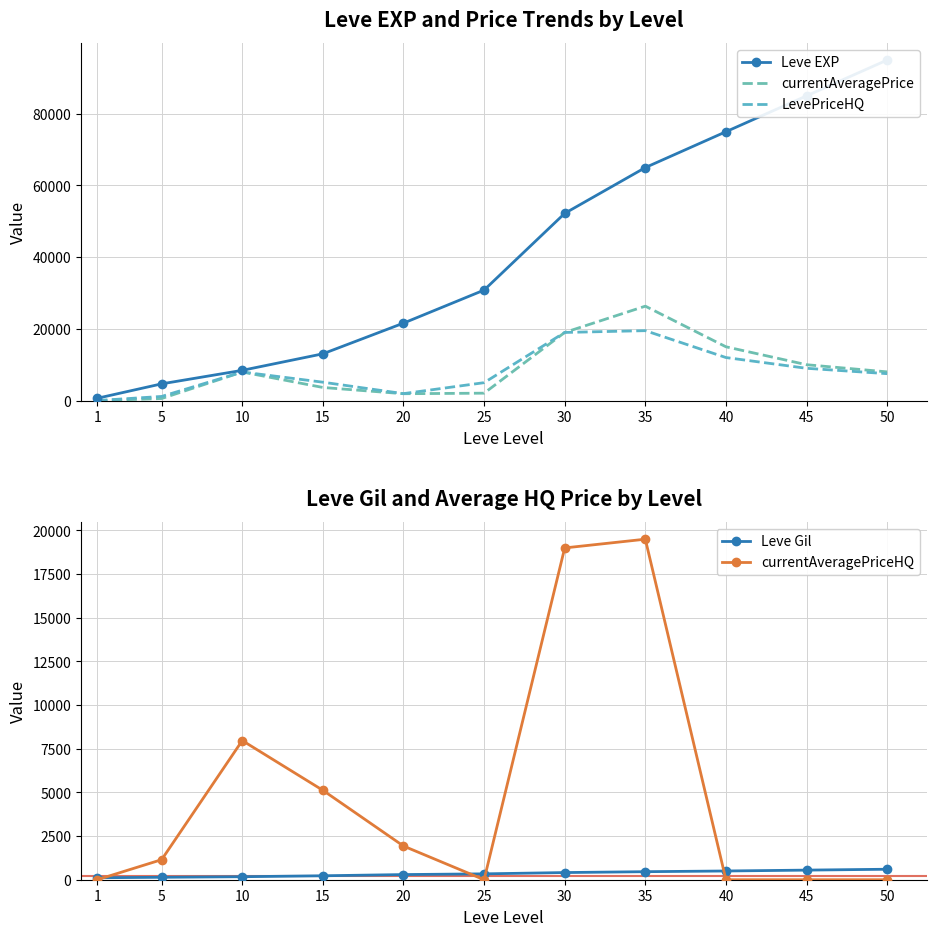

True or false: Leve Gil has more than 0 points higher than both neighbors.

False